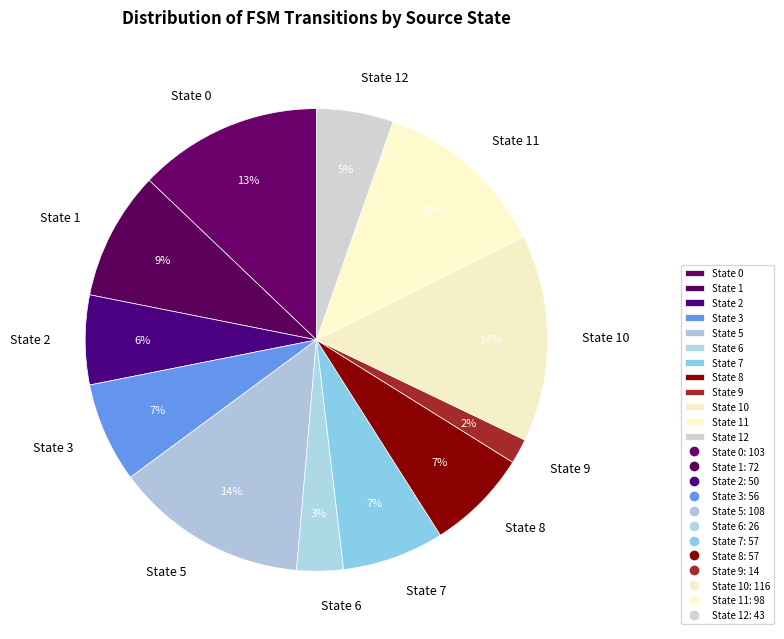

What percentage is the State 8 slice, to the nearest percent?

7%